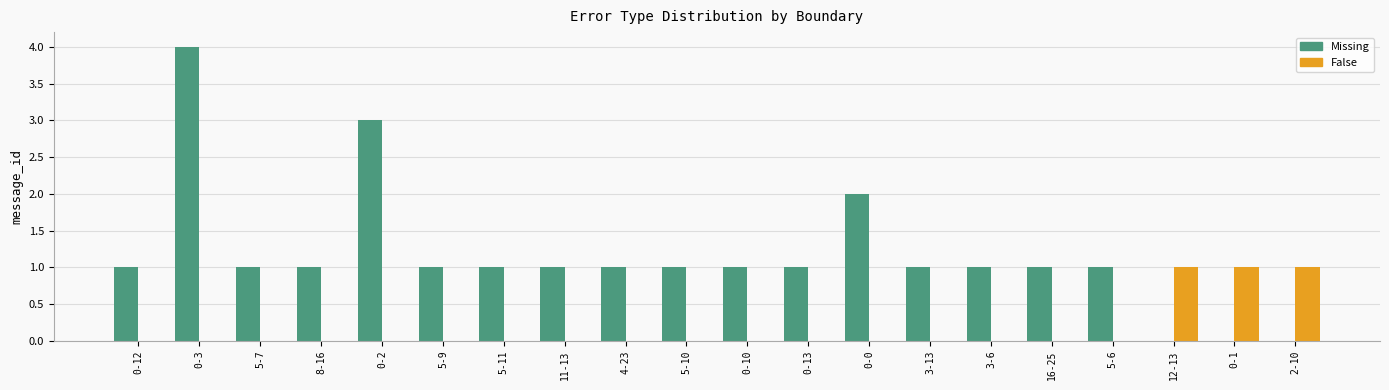

Count the number of categories in the chart.

20